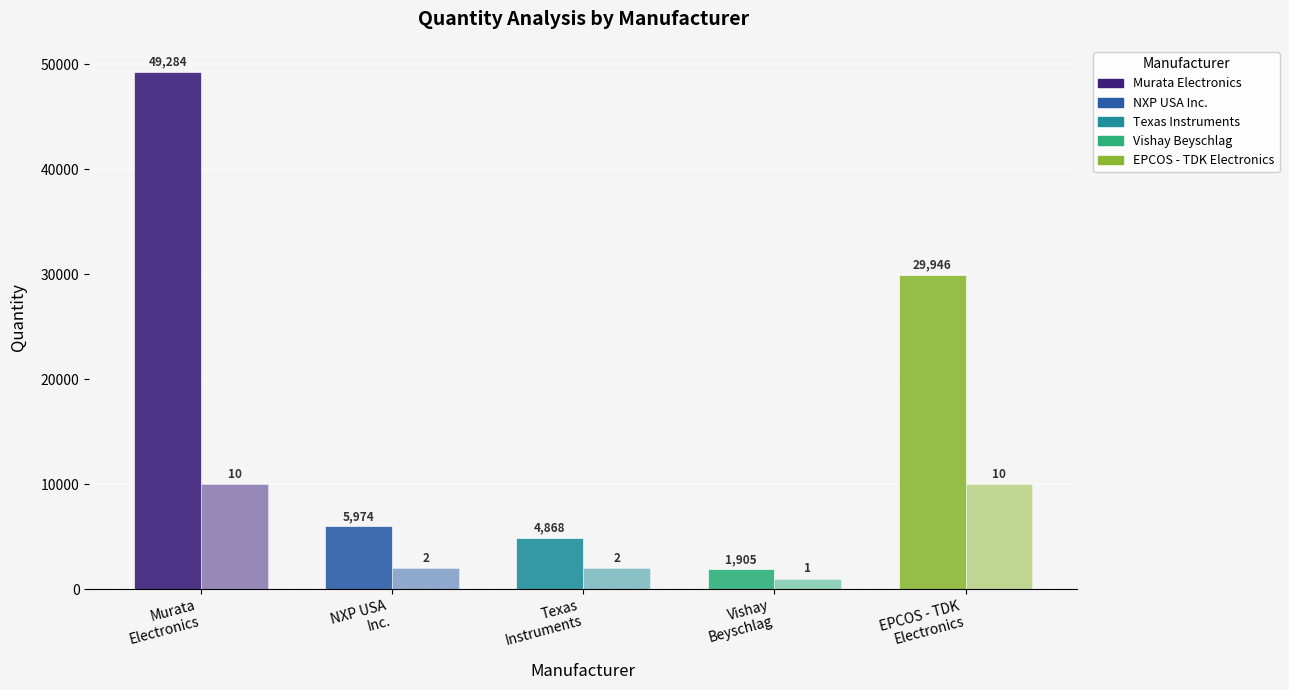

Count the number of categories in the chart.

5